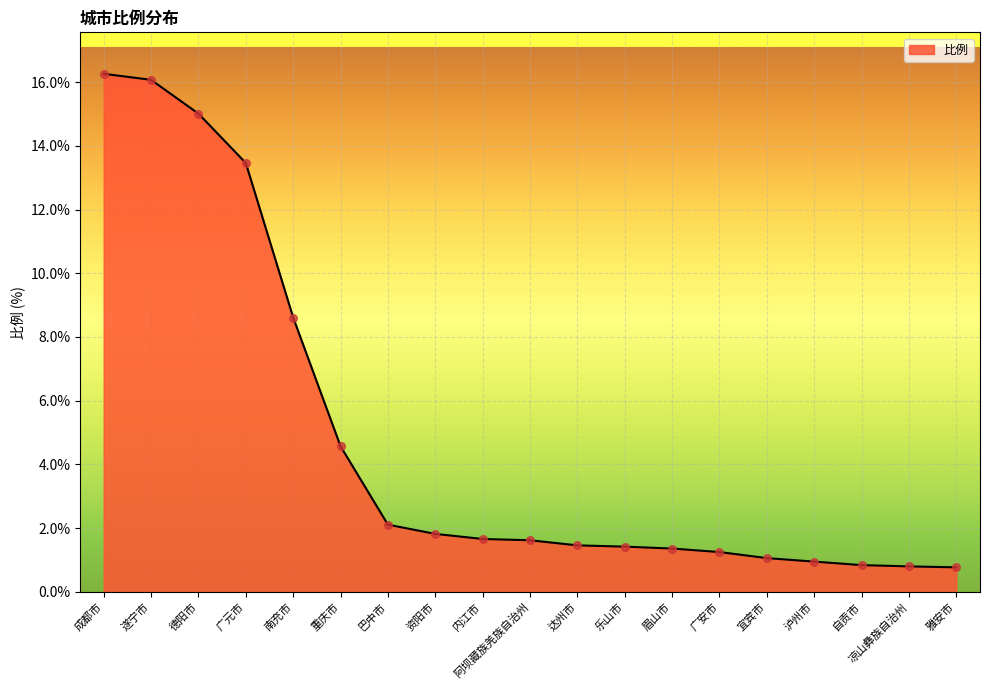

What is the change in value from 阿坝藏族羌族自治州 to 乐山市?

-0.2